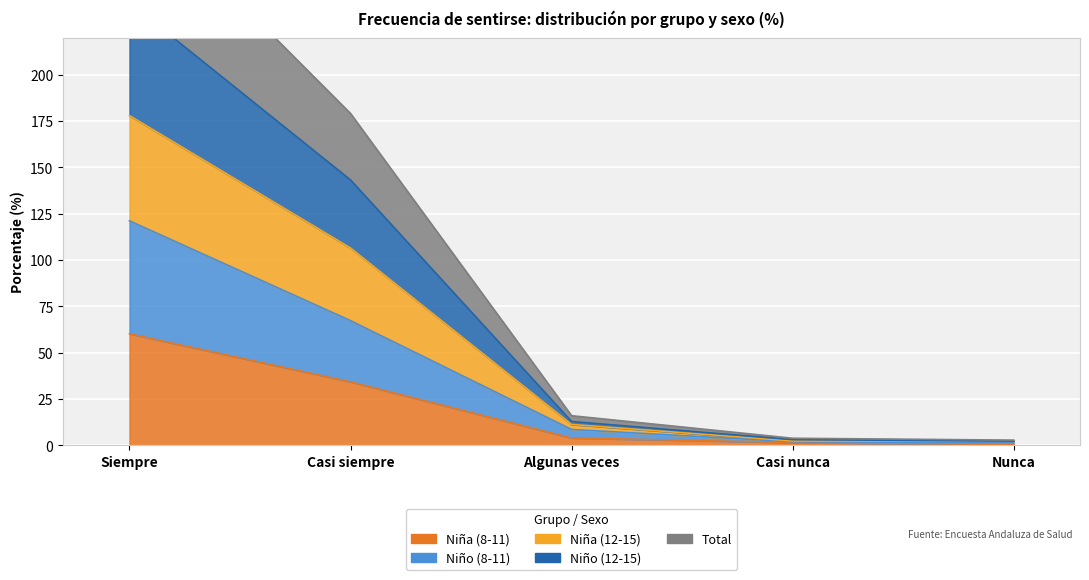

Is it true that Niña (8-11) equals 60.1 at Siempre?

True